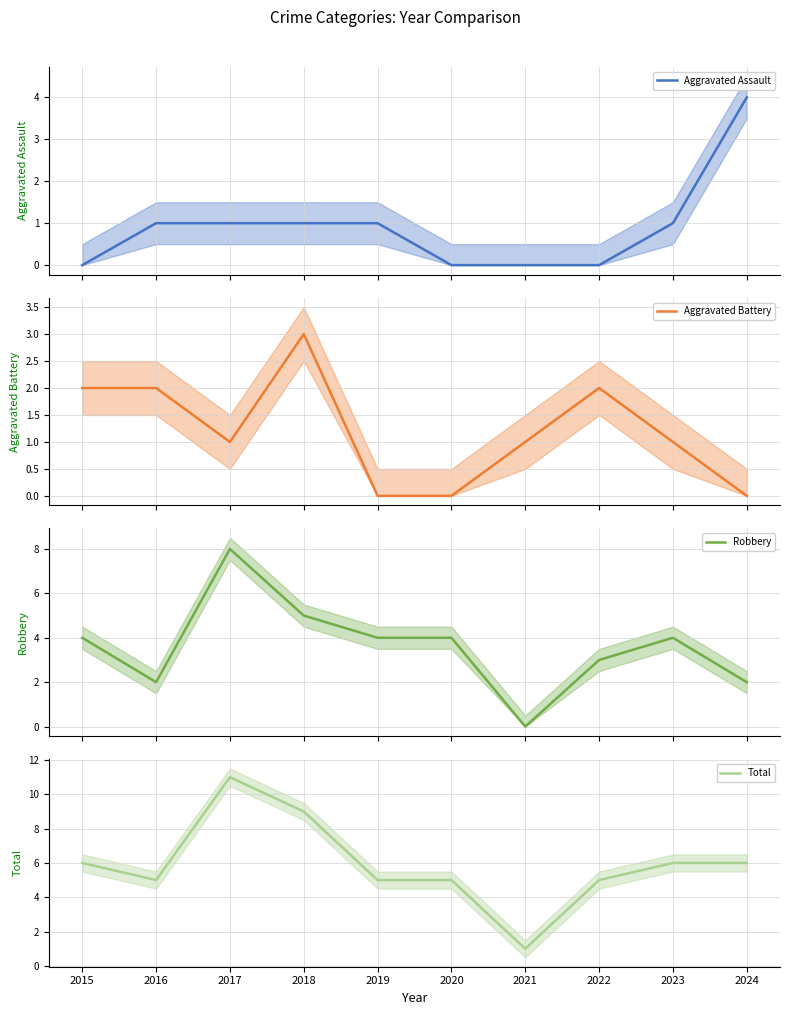

Which series has the largest total across all categories?

Total